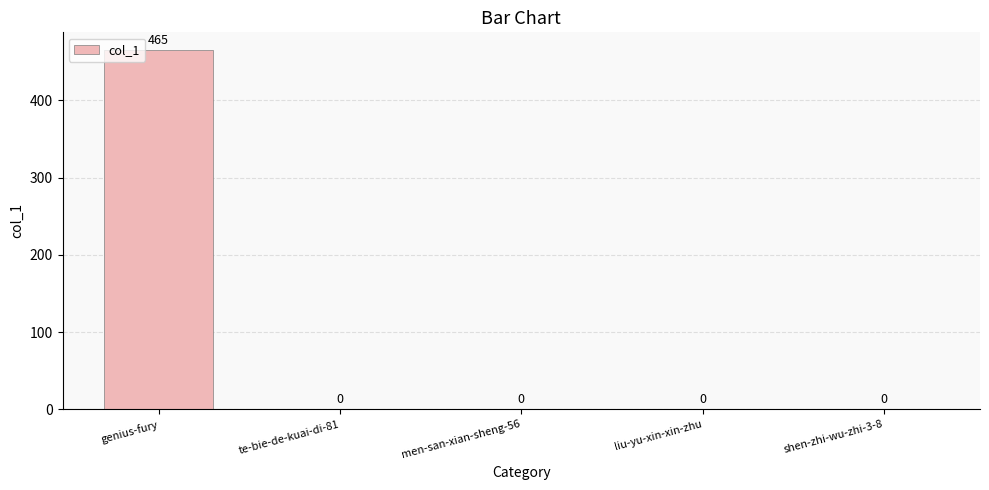

How many positive values are there?

1